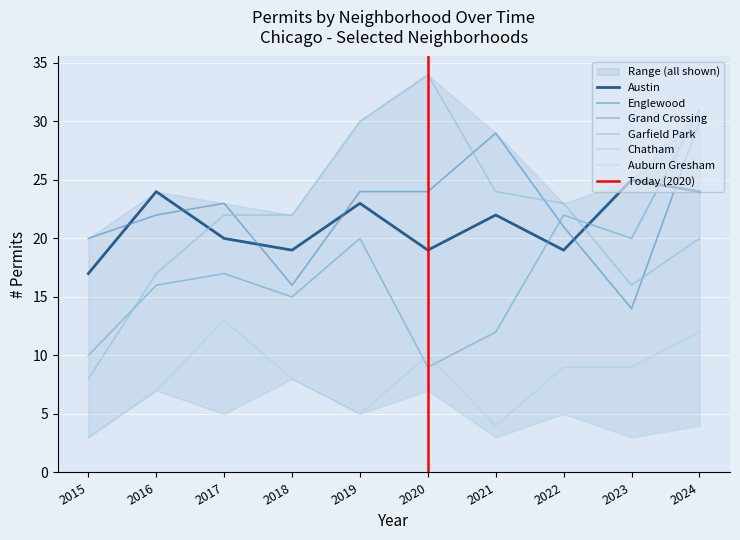

How many lines are shown in the chart?

6